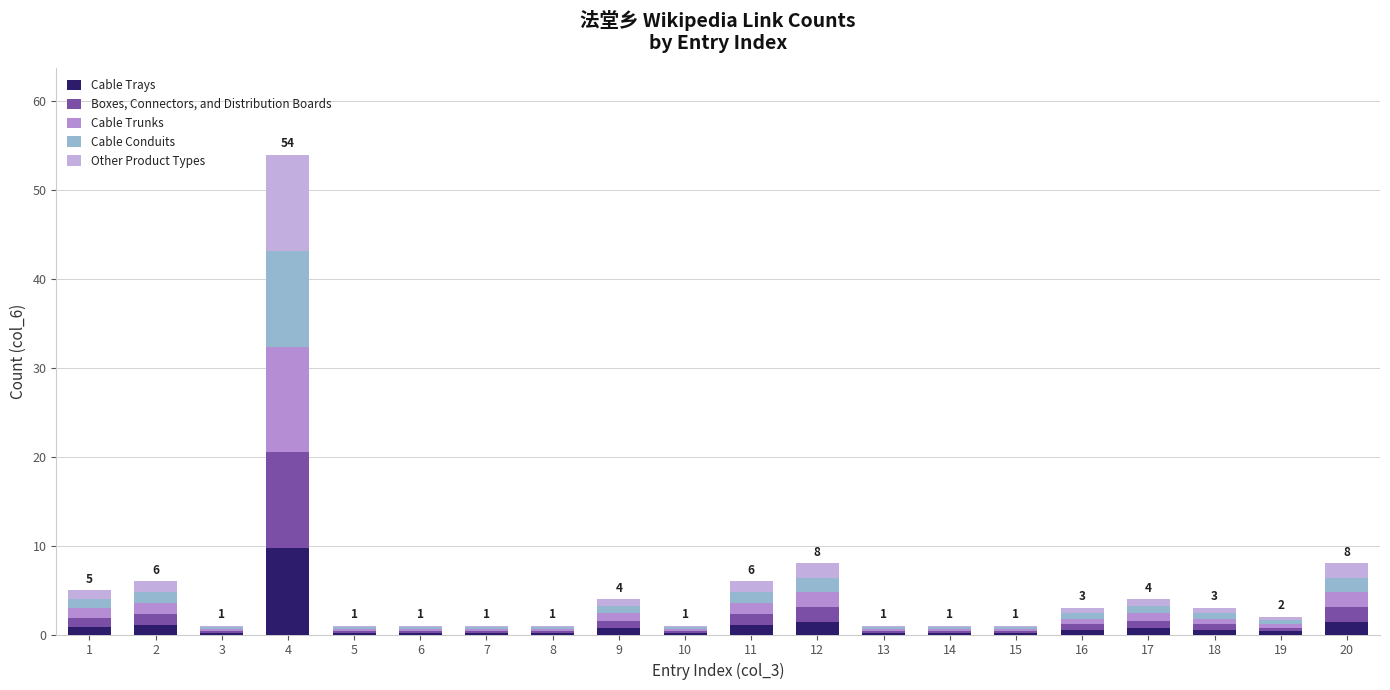

What are all the series names shown in the legend?

Cable Trays, Boxes, Connectors, and Distribution Boards, Cable Trunks, Cable Conduits, Other Product Types